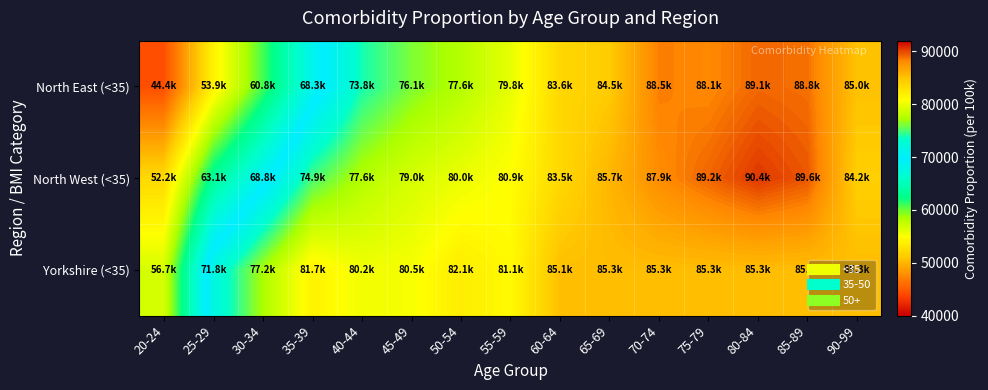

Which series has the largest total across all categories?

Yorkshire (<35)